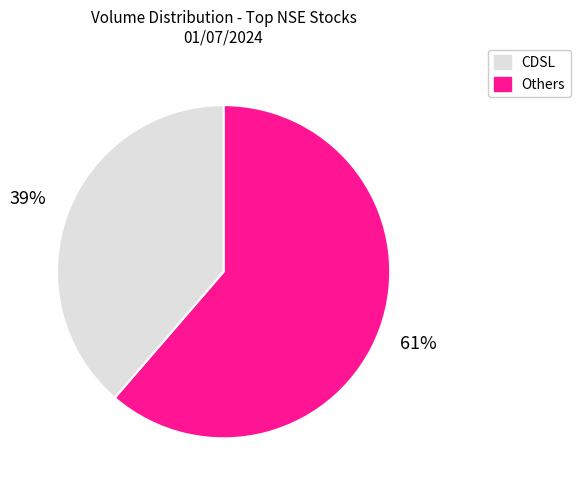

Does any single category account for the majority?

Yes